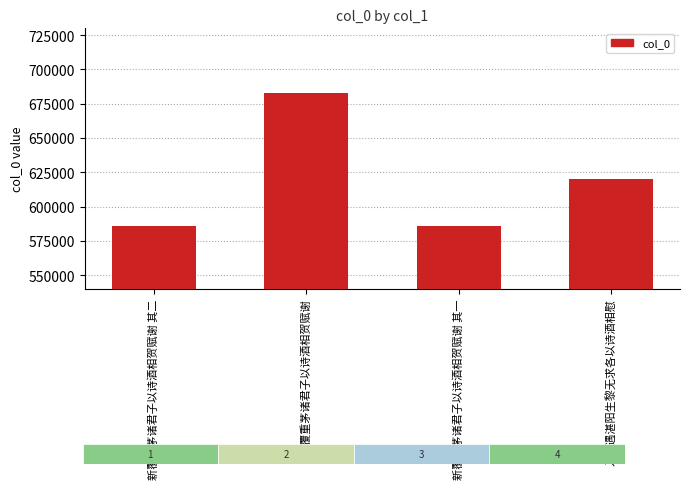

What is the change in value from 新覆重茅诸君子以诗酒相贺赋谢 to 入京遇湛阳生黎无求各以诗酒相慰?

-62792